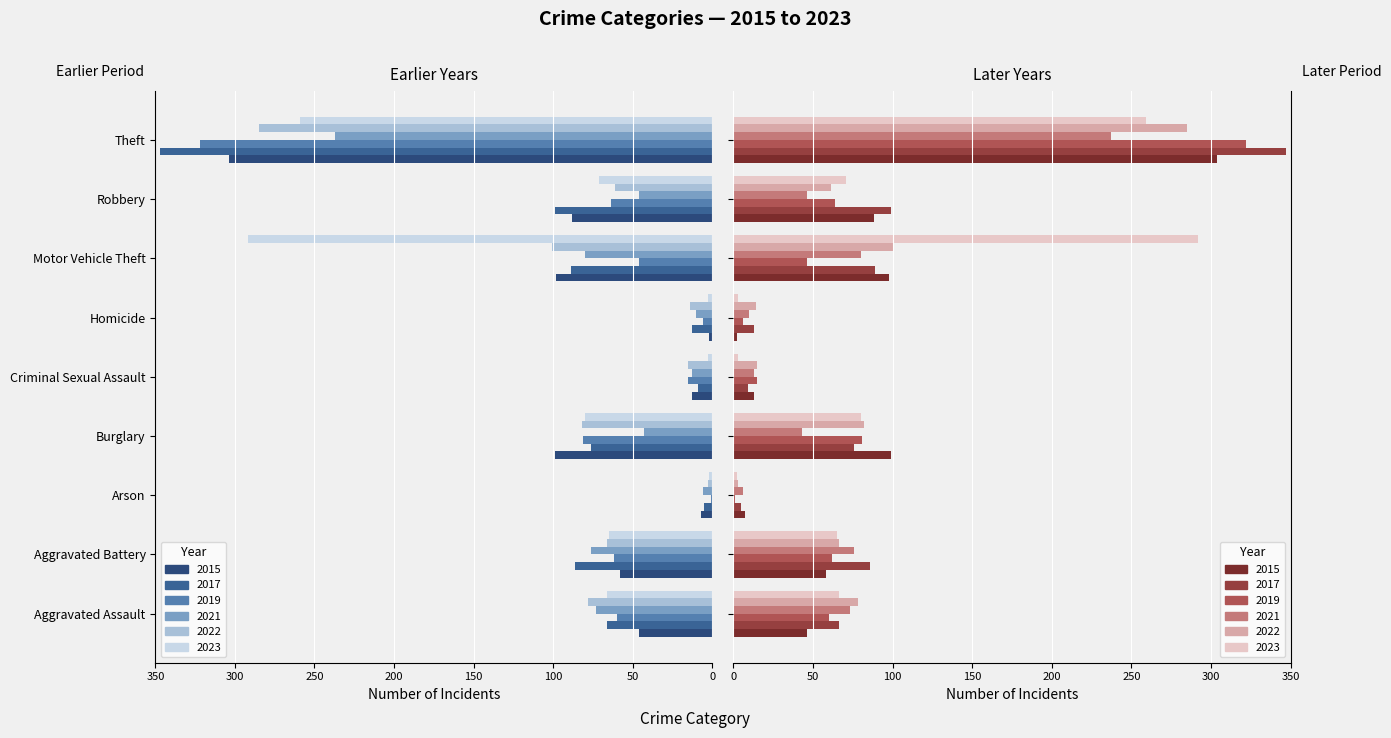

What is the total value across all series at Arson?

-24